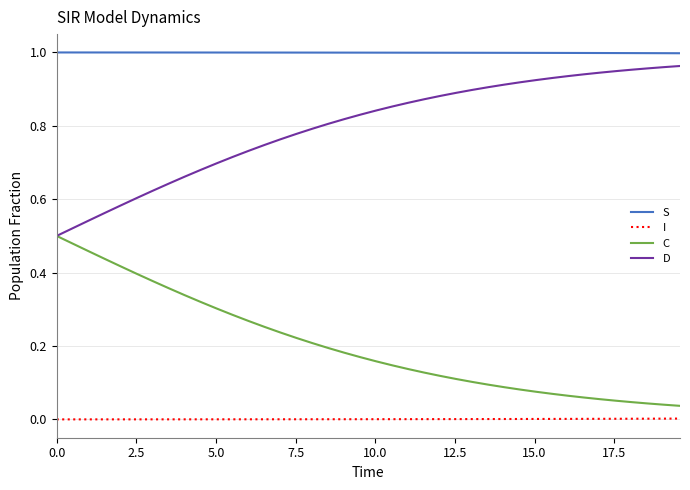

True or false: I and C cross at least once.

False